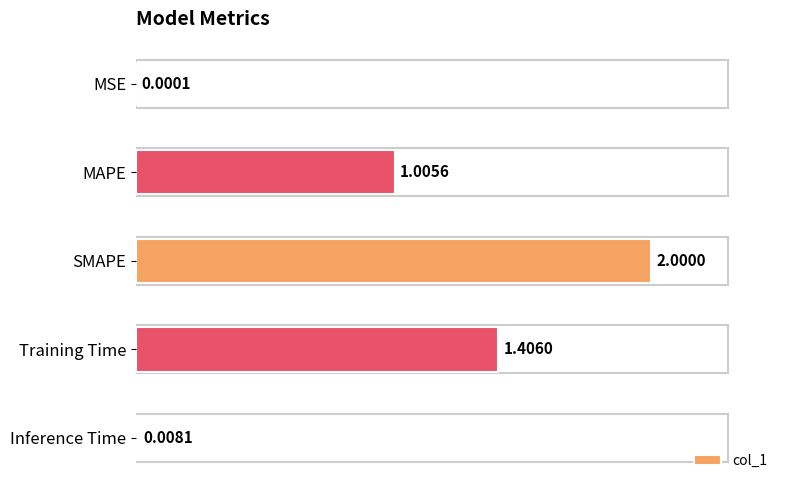

Are the bars grouped side by side (vs. stacked)?

No